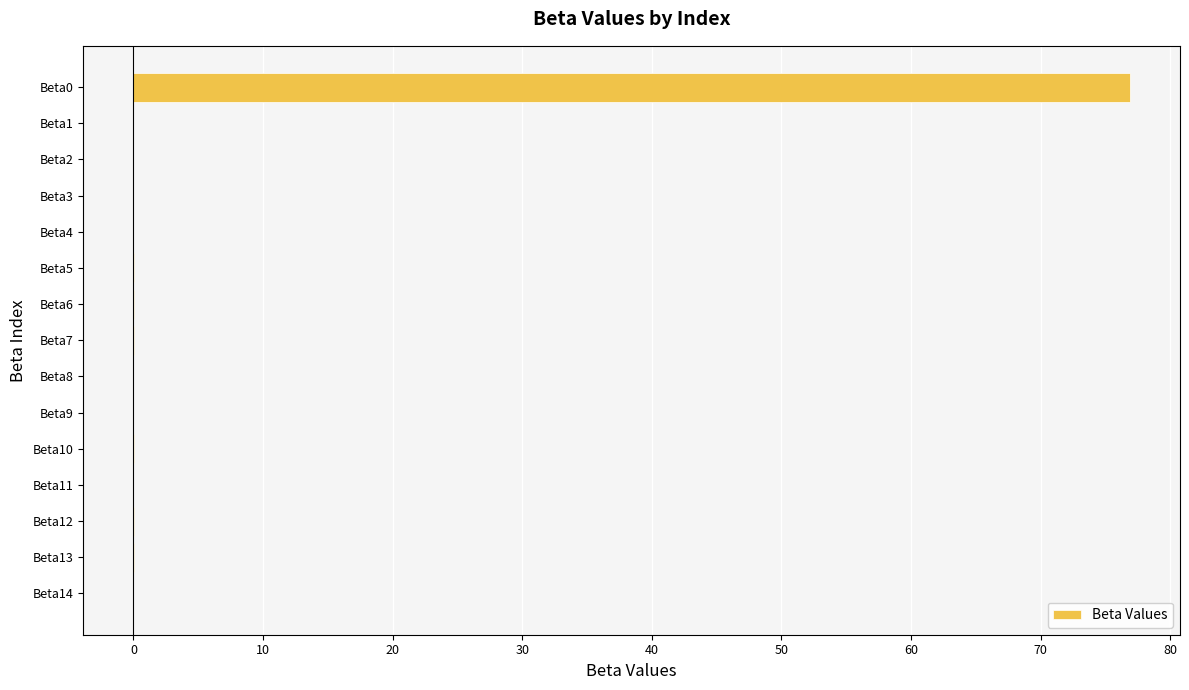

Is it true that the value at Beta7 is 0.0?

True